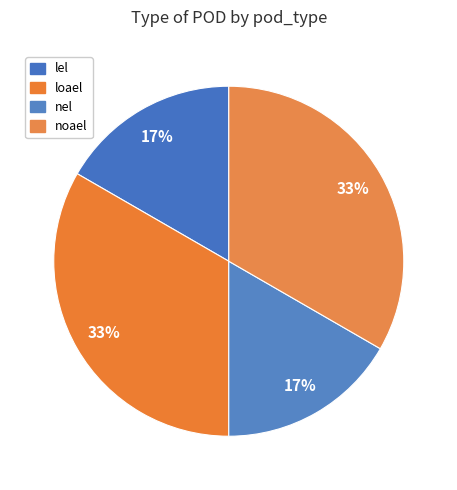

What percentage is the lel slice, to the nearest percent?

17%